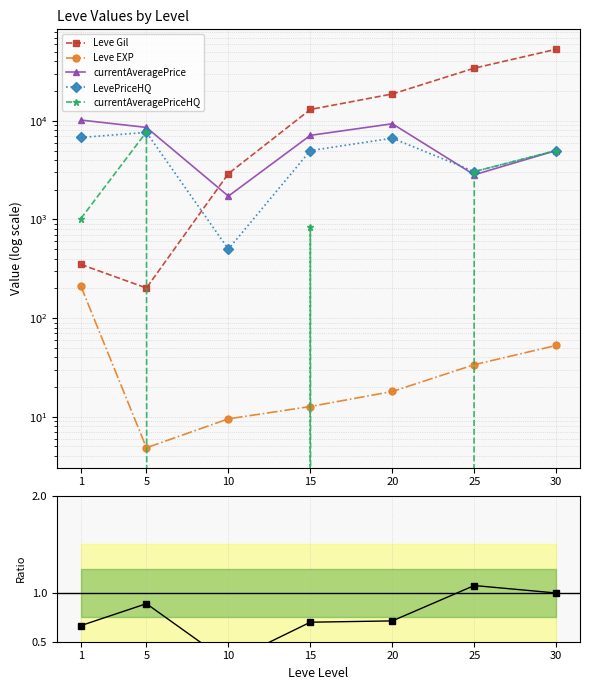

Which category has the highest value in the Leve Gil series?

30